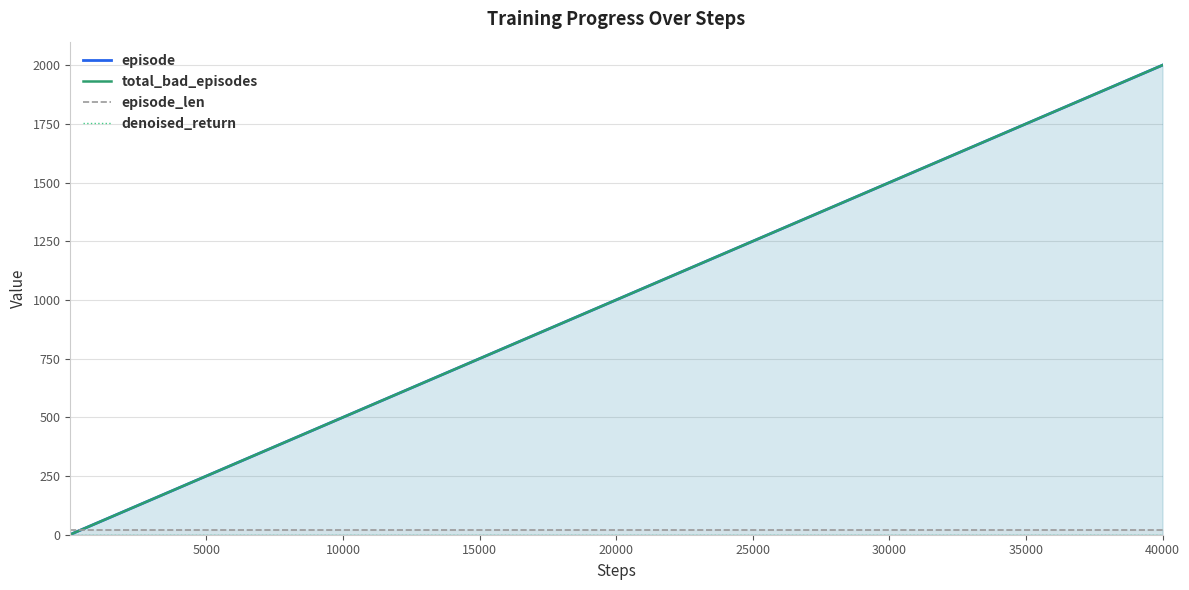

What are all the series names shown in the legend?

episode, total_bad_episodes, episode_len, denoised_return